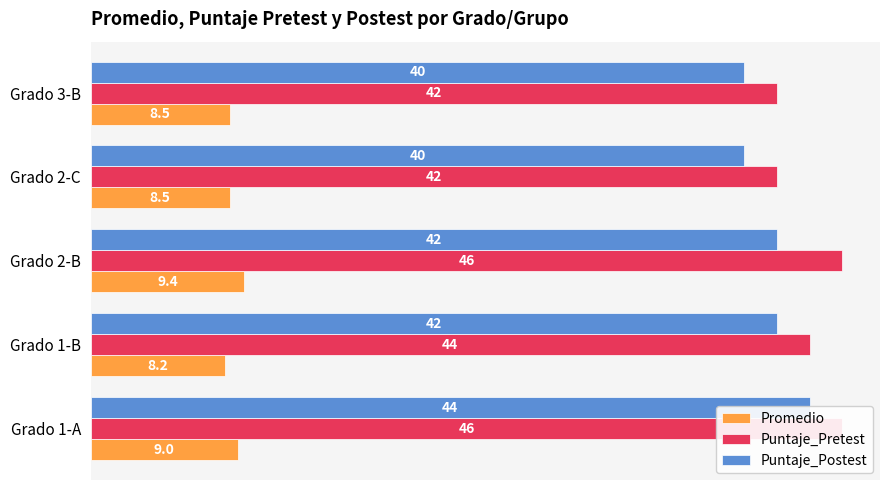

Is the value of Puntaje_Postest at Grado 1-A greater than the value of Promedio at Grado 1-A?

Yes